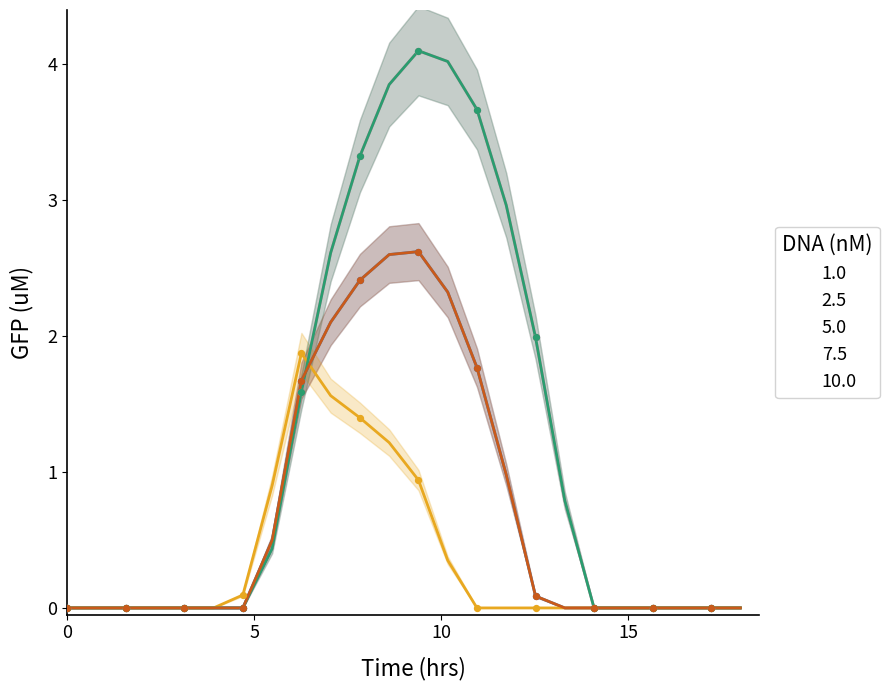

What are all the series names shown in the legend?

1.0, 2.5, 5.0, 7.5, 10.0